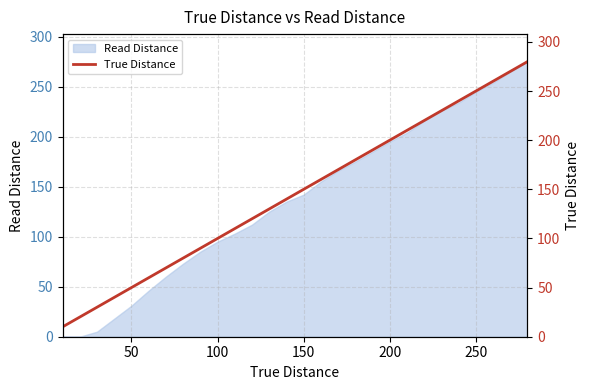

True or false: there are more than 2 points higher than both neighbors.

False